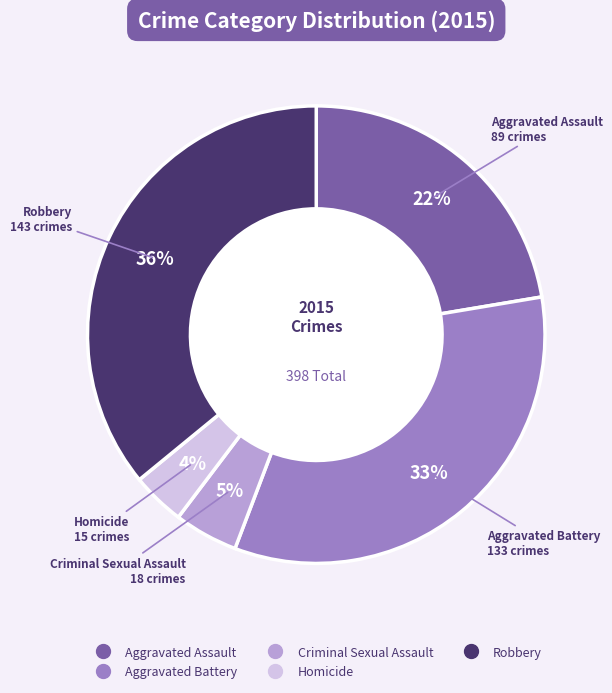

Do Aggravated Assault and Aggravated Battery together represent more than half of the pie?

Yes